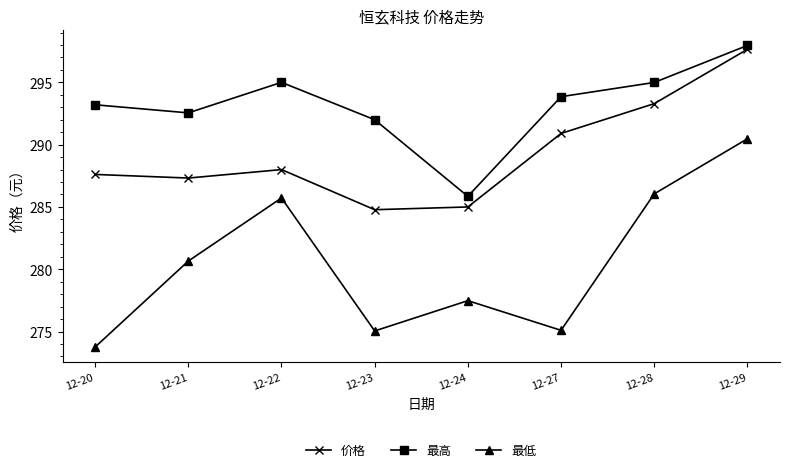

What is the smallest value displayed?

273.8